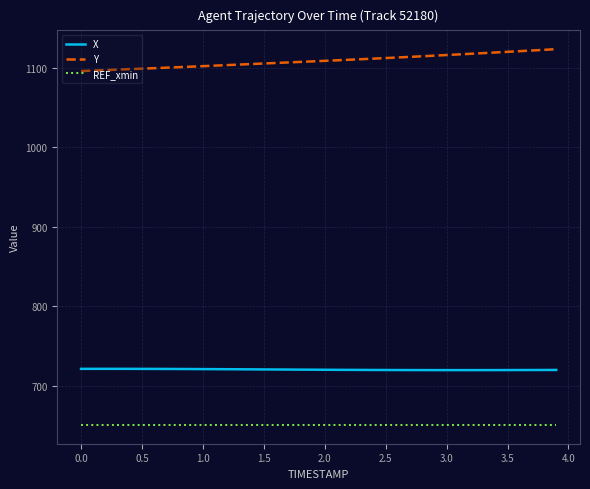

Which series has the widest spread of values?

Y